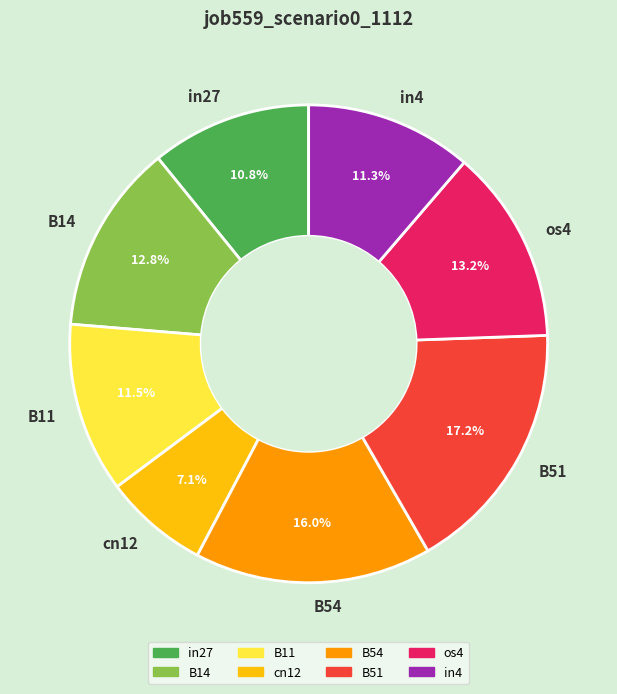

The B11 slice represents 1% of the pie. True or false?

False